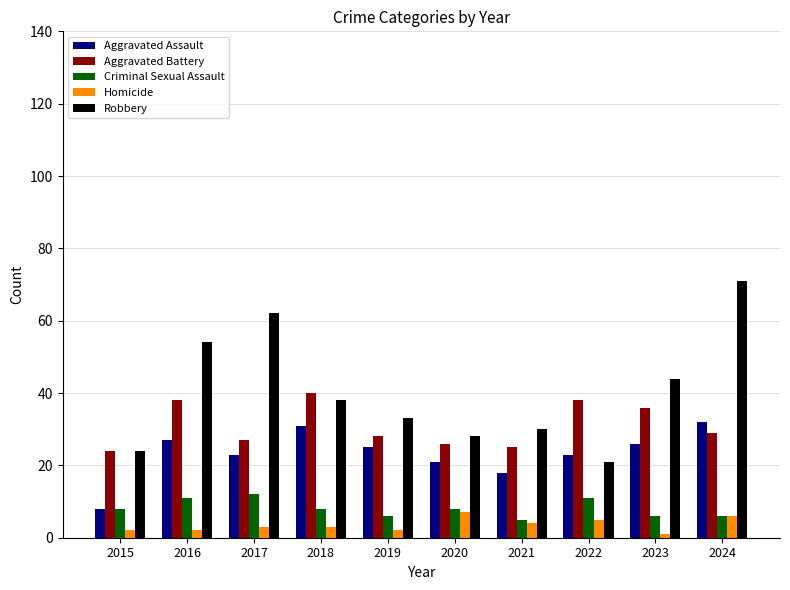

What is the highest value of the Robbery series?

71